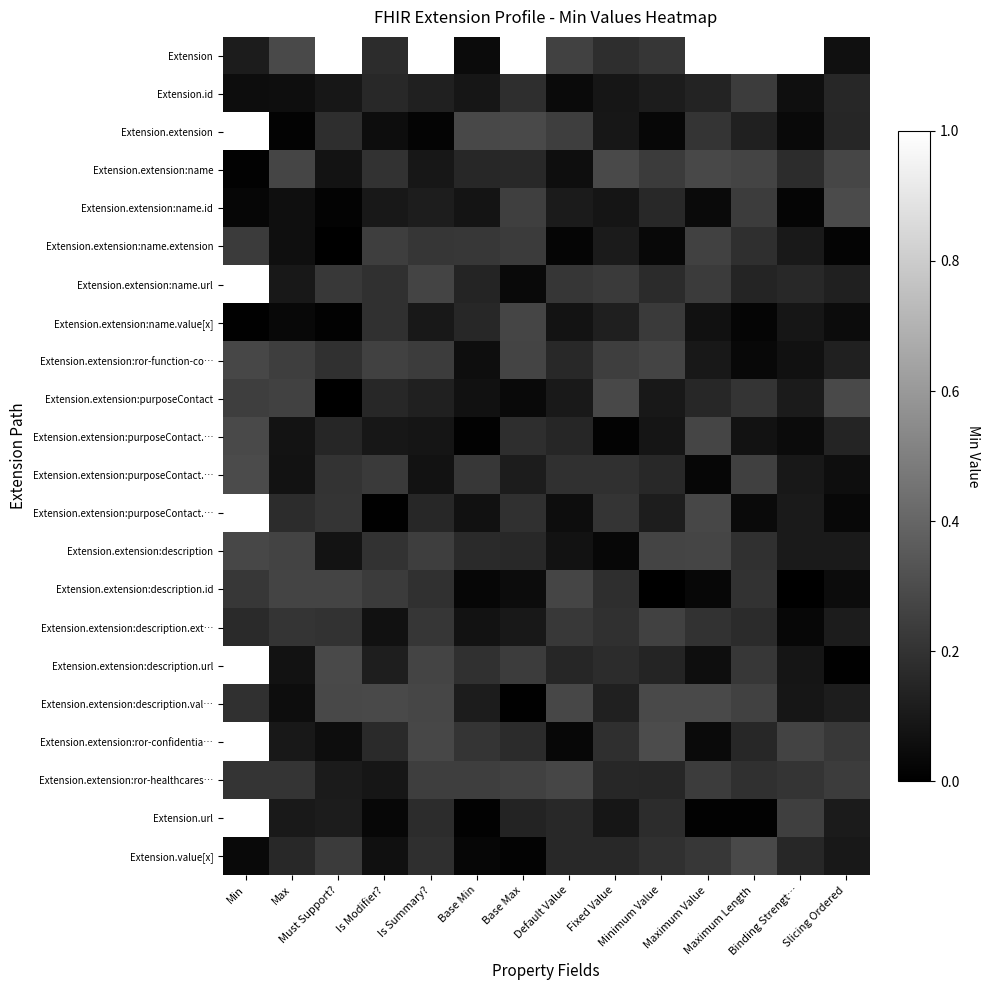

Between Fixed Value and Slicing Ordered, which is larger?

Fixed Value